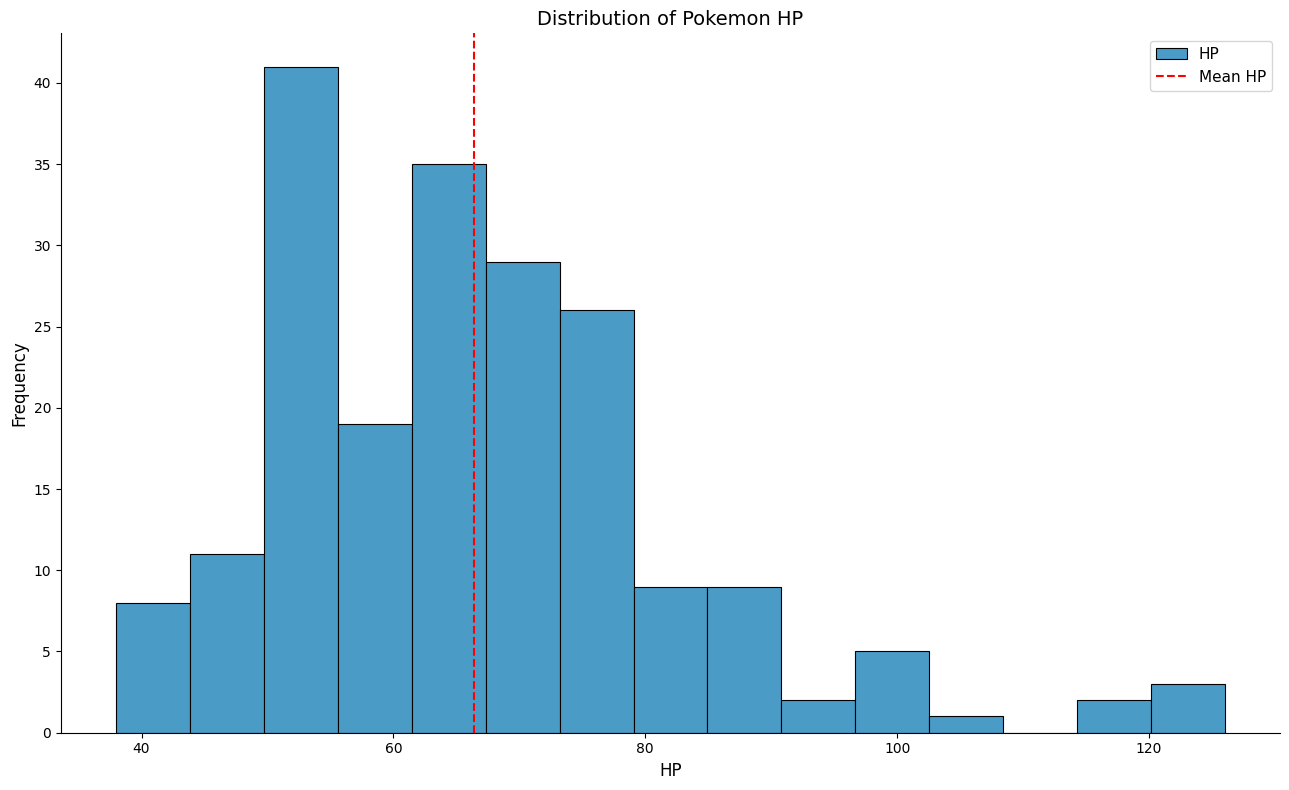

Around what value on the x-axis is the tallest bar? Give the approximate position of its centre, as read against the axis.

52